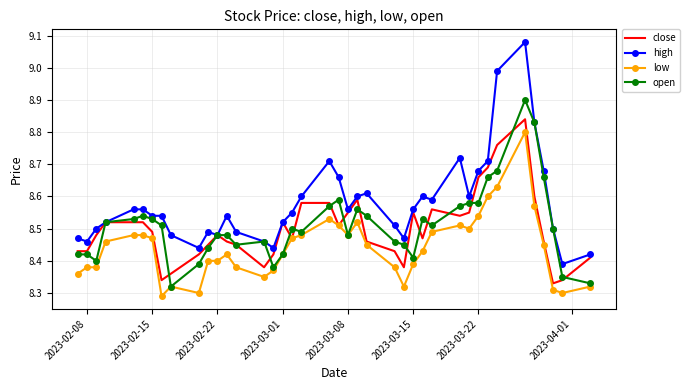

What is the maximum value for open?

8.9